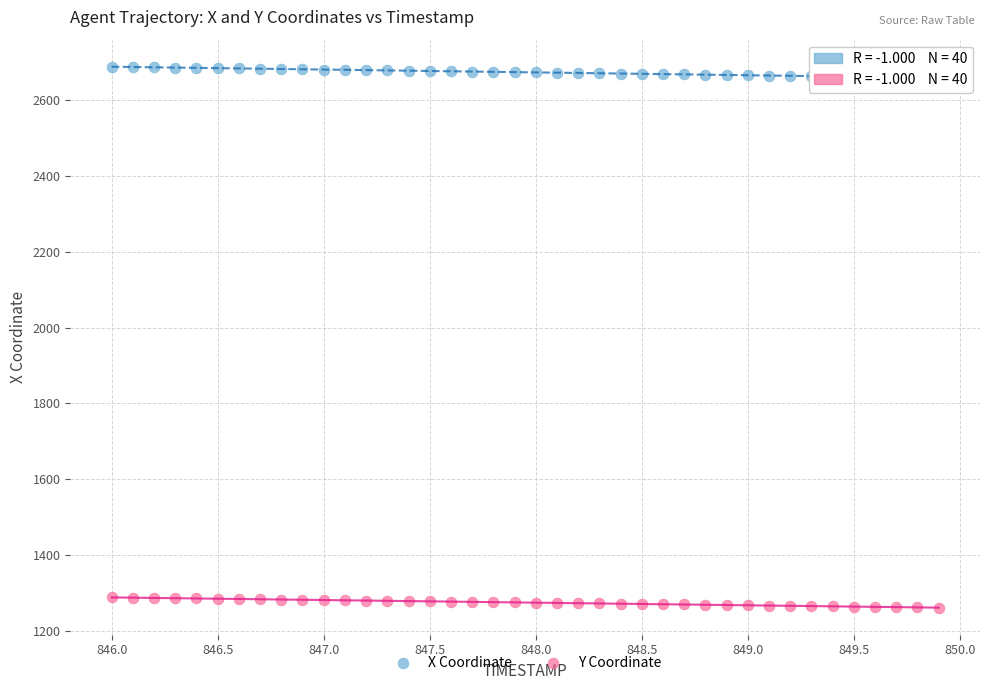

Which series has the largest Y range (max minus min)?

X Coordinate